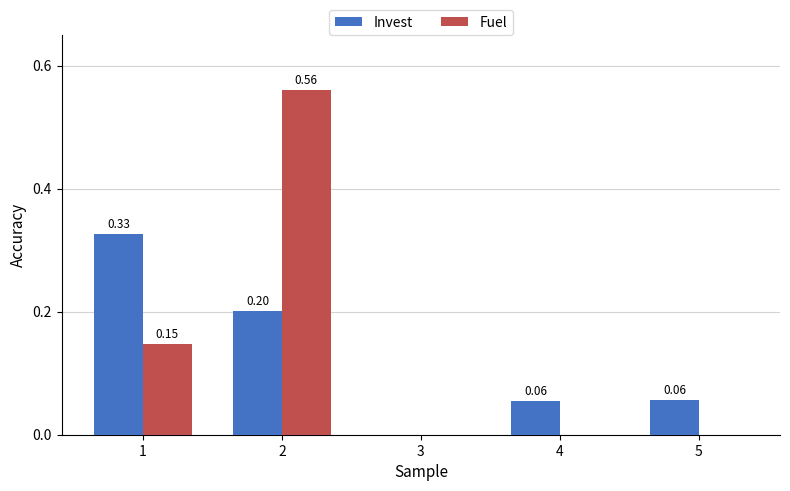

What is the sum of all Fuel values?

0.7